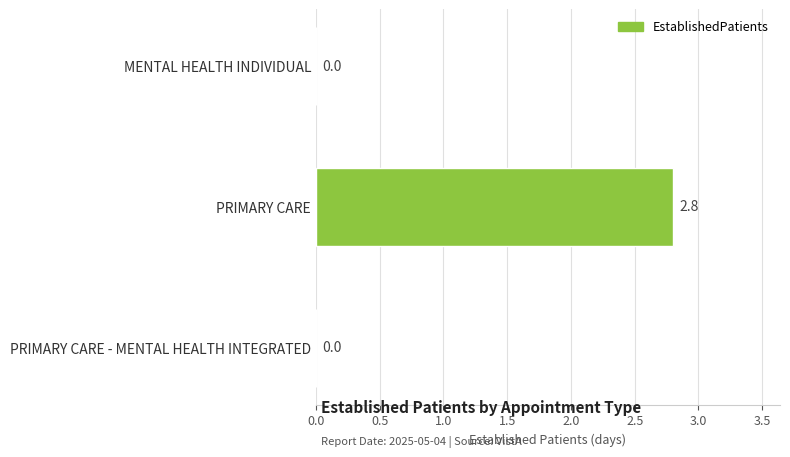

Reading top to bottom, extract all data points from this chart.

MENTAL HEALTH INDIVIDUAL=0.0	PRIMARY CARE=2.8	PRIMARY CARE - MENTAL HEALTH INTEGRATED=0.0